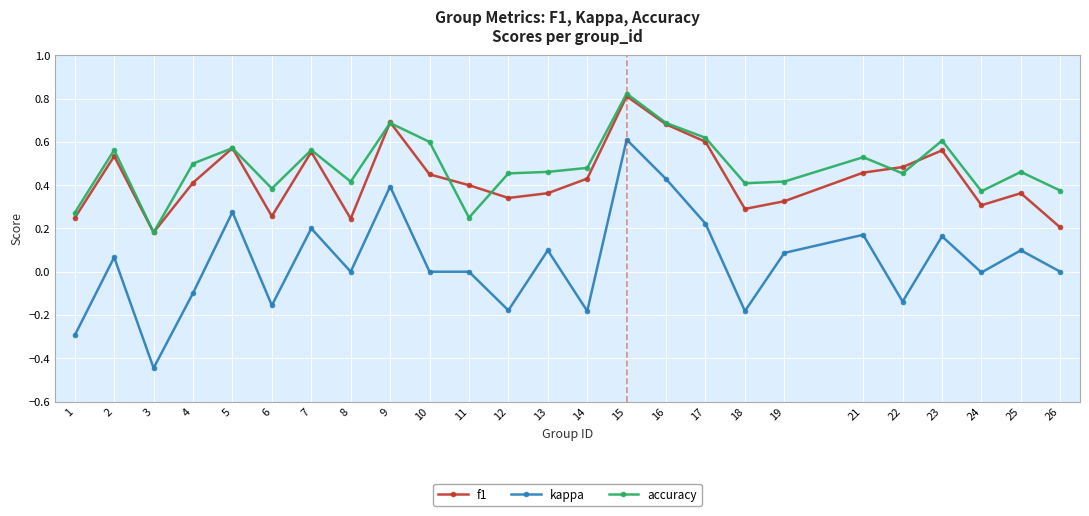

The value of kappa at 15 is 0.1. True or false?

False